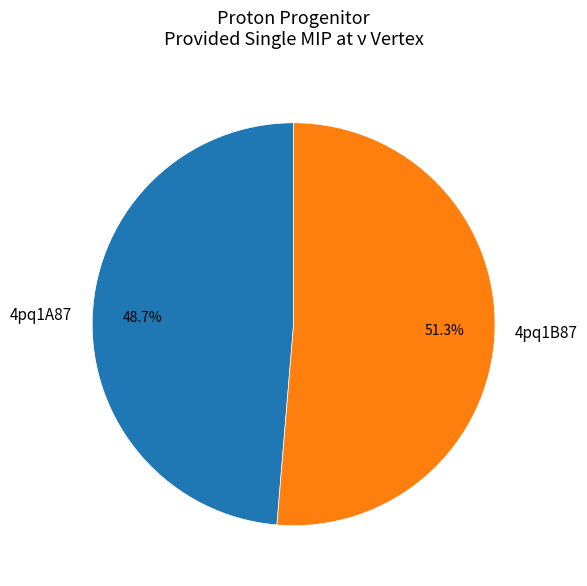

True or false: 4pq1B87 accounts for 51% of the total.

True